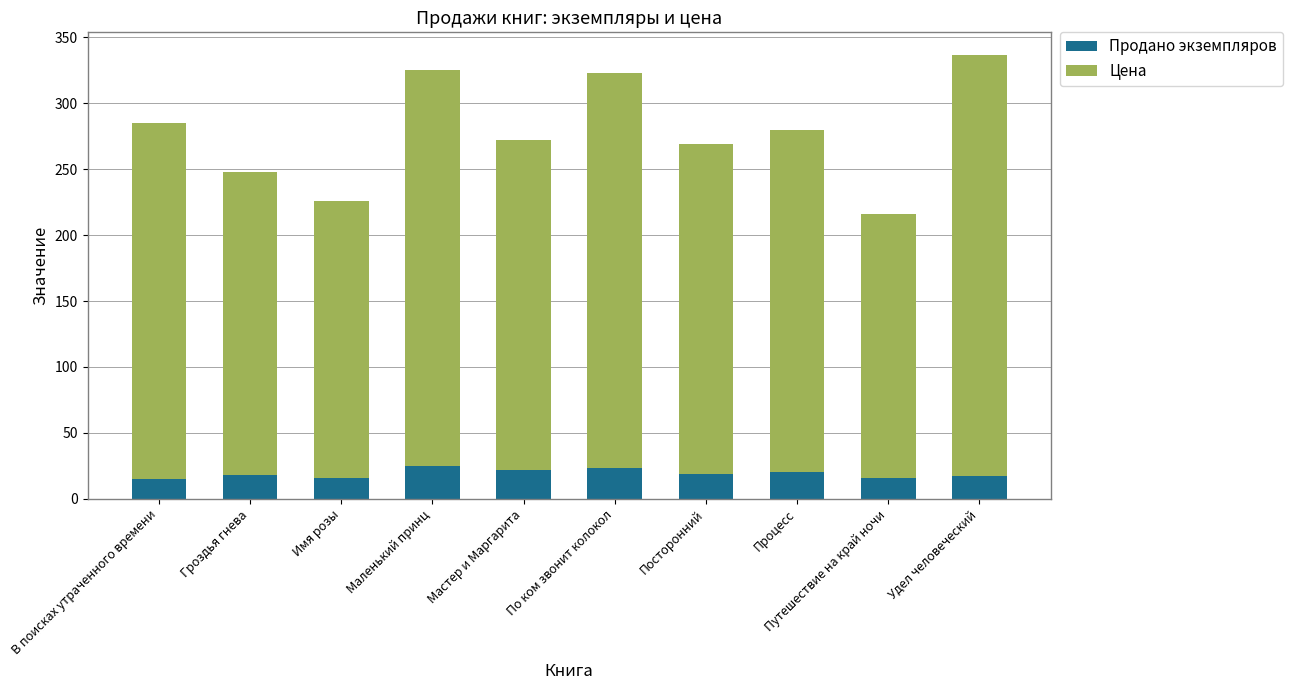

What is the highest value of the Продано экземпляров series?

25